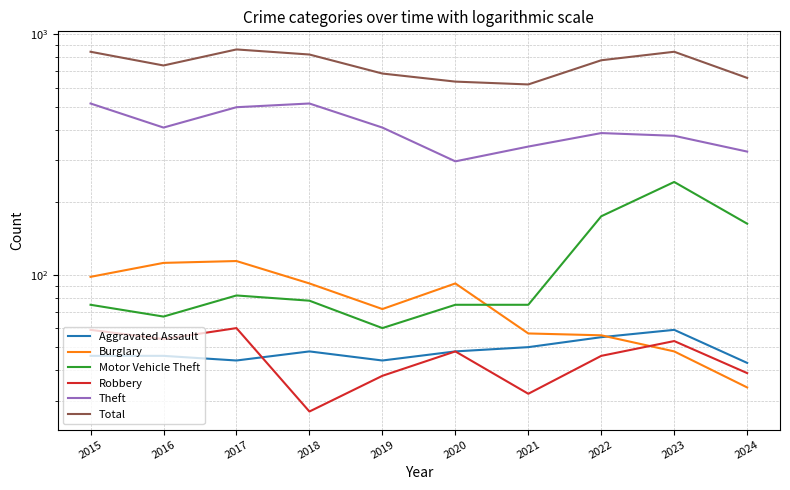

At which label does Burglary reach its minimum?

2024